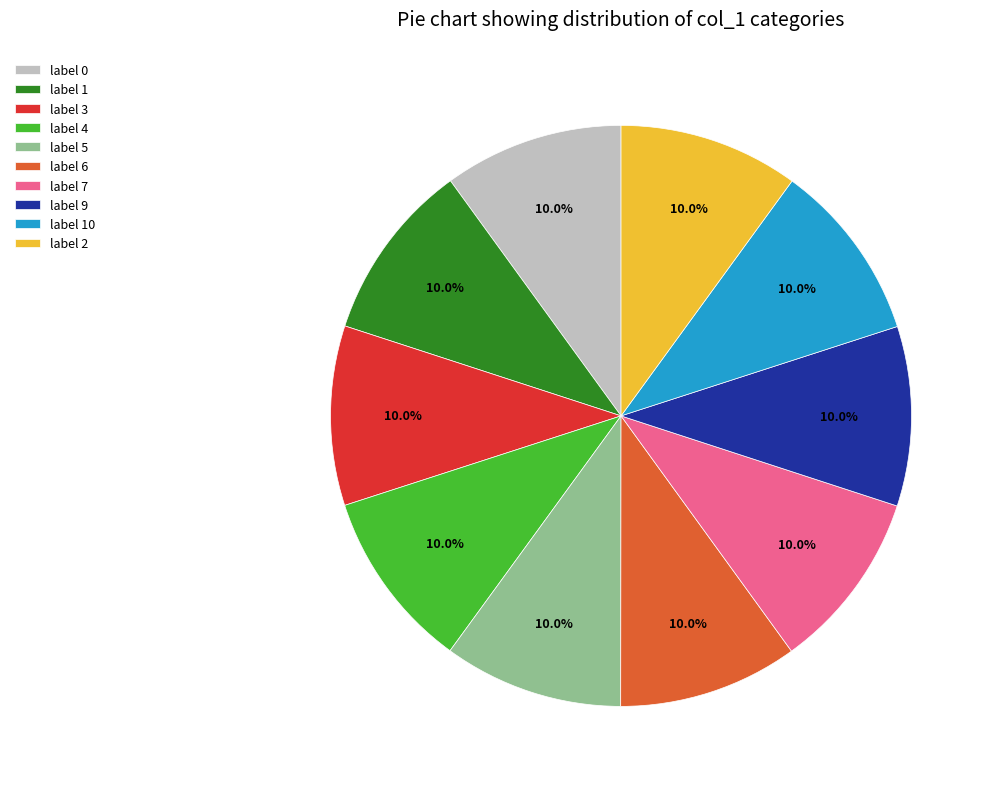

Approximately how many times larger is the value at label 5 compared to label 2?

1.0